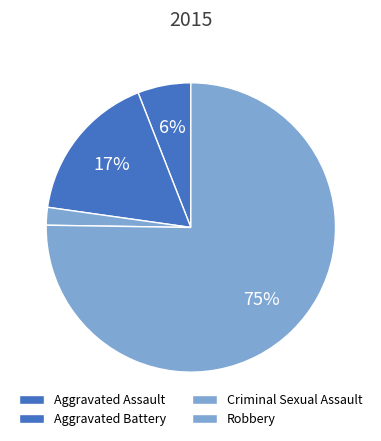

To the nearest percent, what is the difference between the Aggravated Battery and Robbery slice percentages?

58%